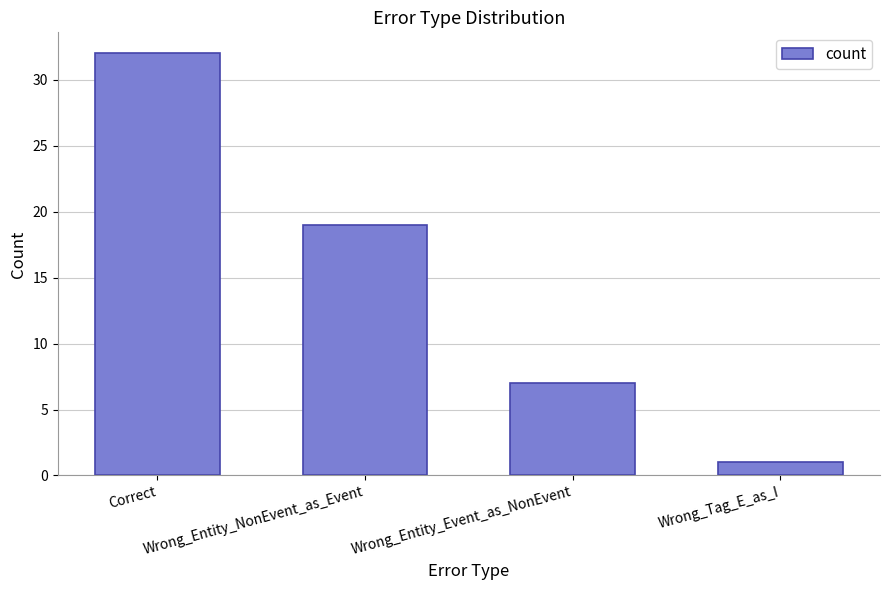

What is the ratio of the value at Correct to the value at Wrong_Entity_Event_as_NonEvent?

4.6